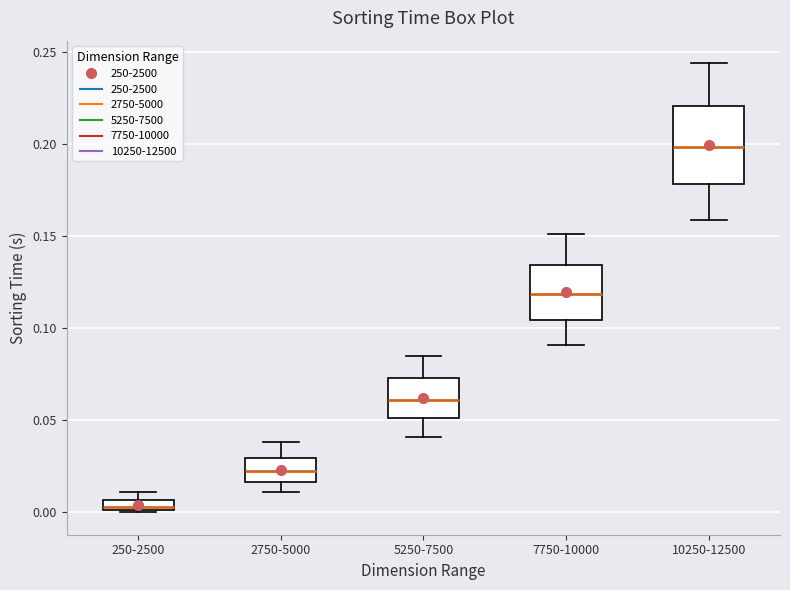

Which box is the tallest, from its lower edge to its upper edge?

10250-12500